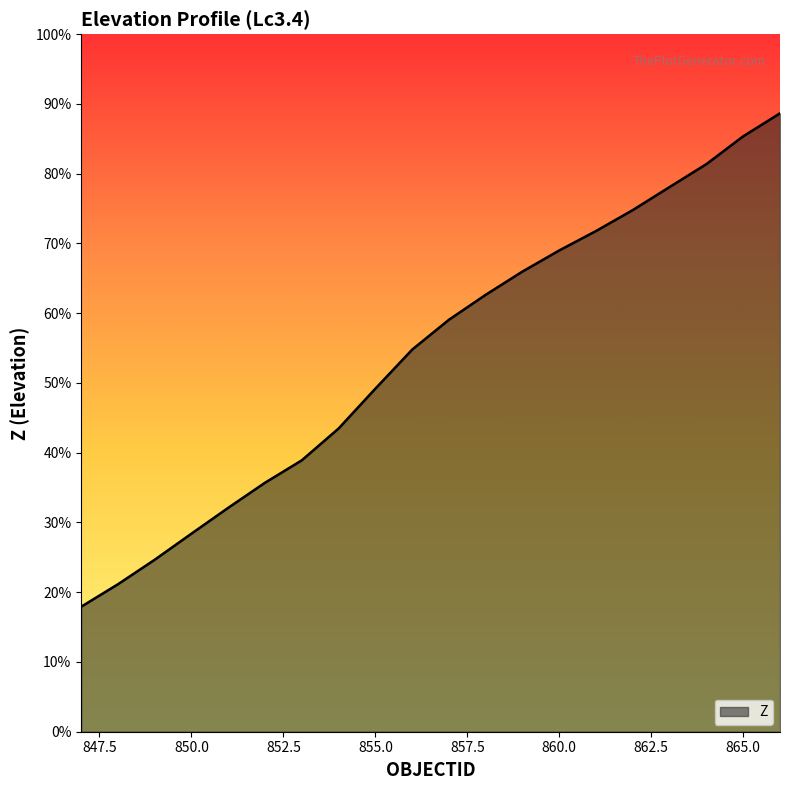

Does the chart display data point markers on the line(s)?

No